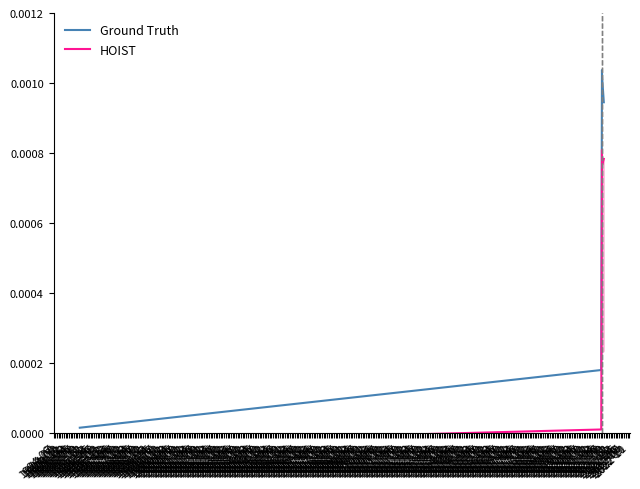

Which series changed the most between 1994-07 and 1994-09?

Ground Truth